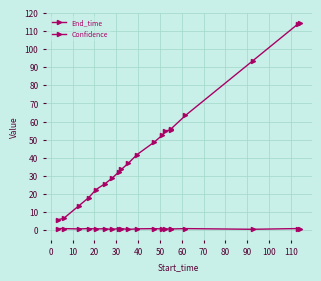

Is this an area chart (filled region under the line)?

No